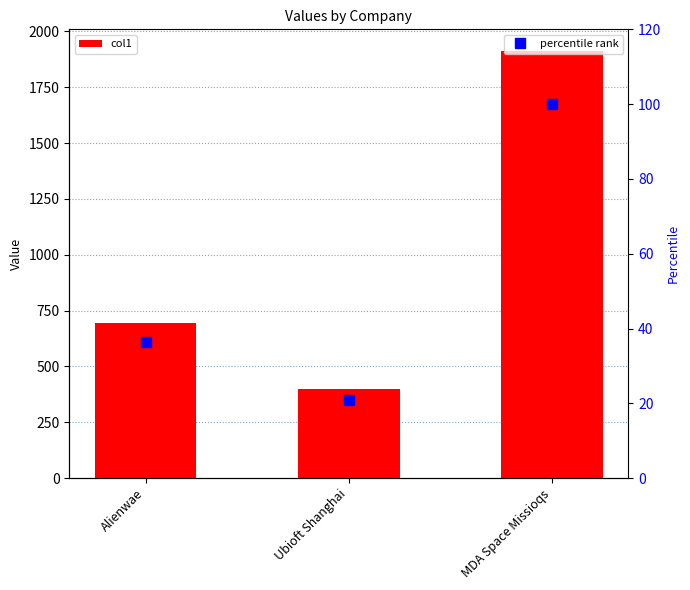

Which series has the largest total across all categories?

col1